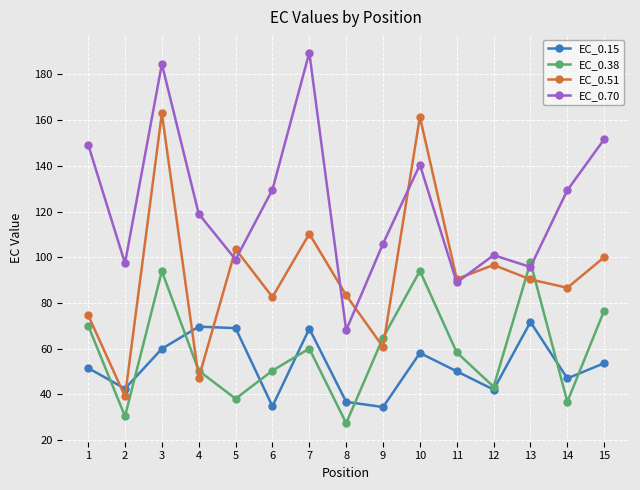

At 7, list the series in order from smallest to largest.

EC_0.38, EC_0.15, EC_0.51, EC_0.70